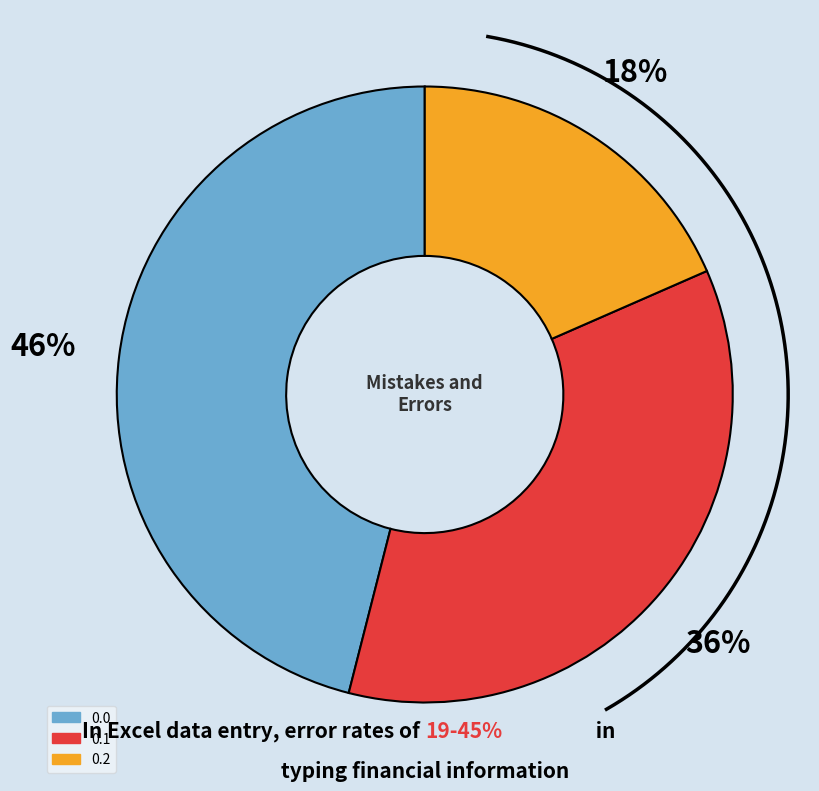

True or false: 0.0 accounts for 46% of the total.

True